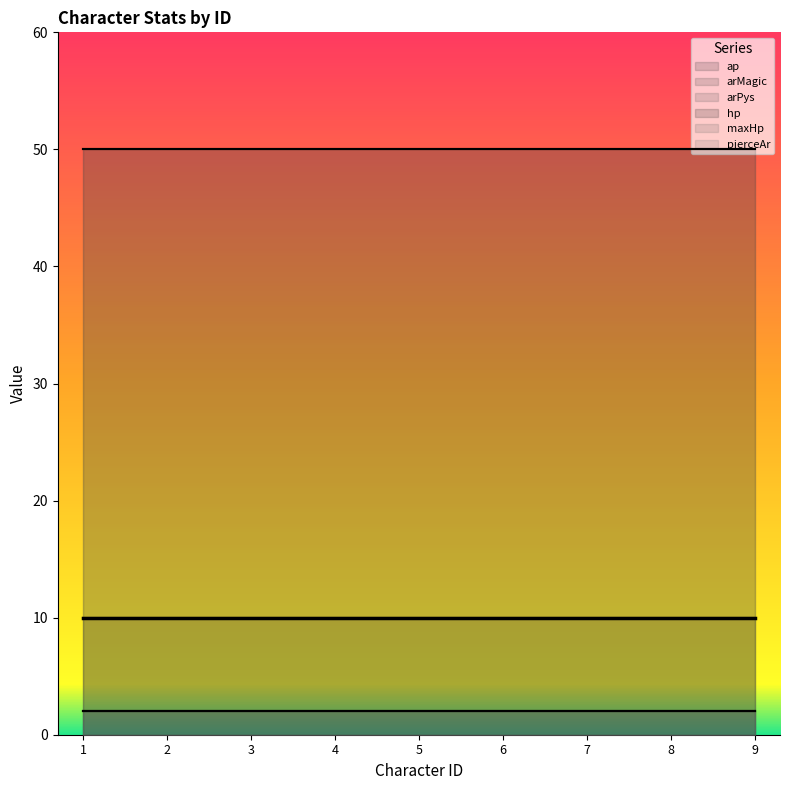

The arMagic series shows 1 at 1. True or false?

False